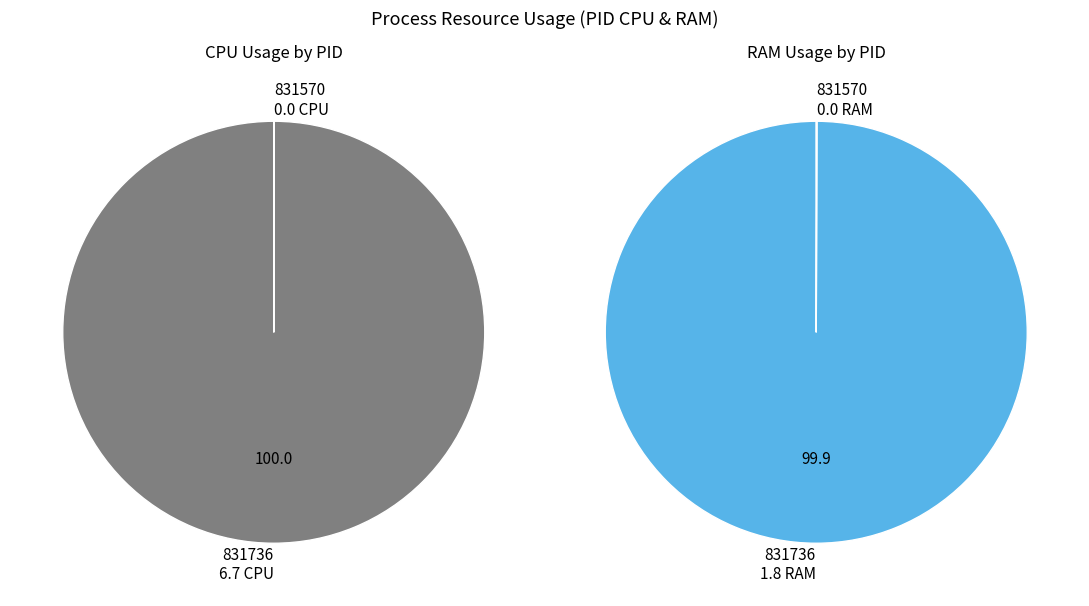

Combined, do 831570 and 831736 account for over 50%?

Yes